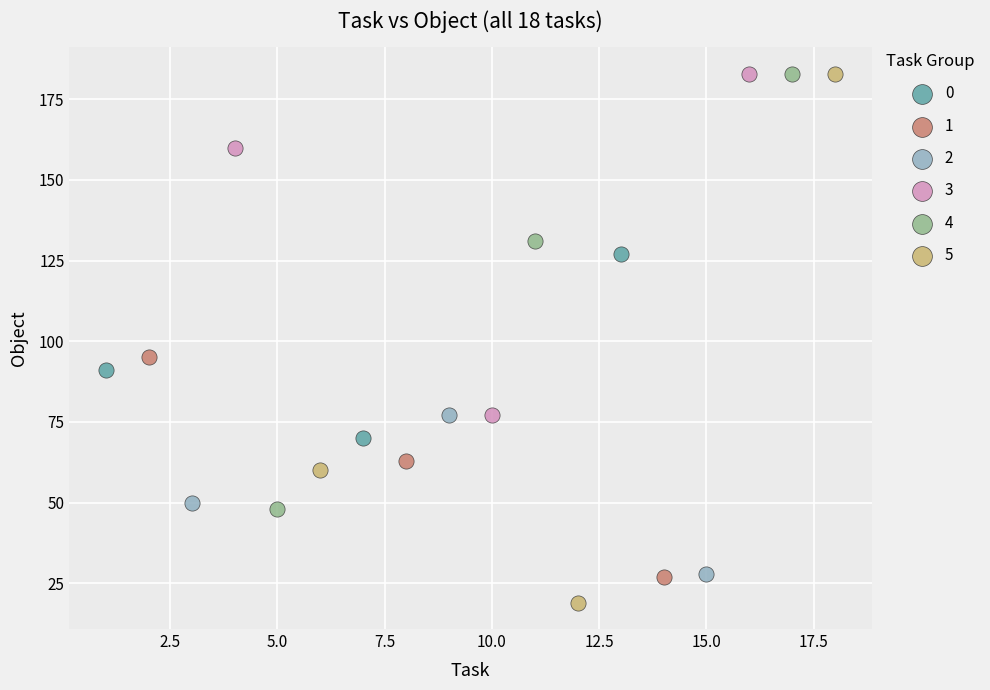

Which series has the widest spread of Y values?

5